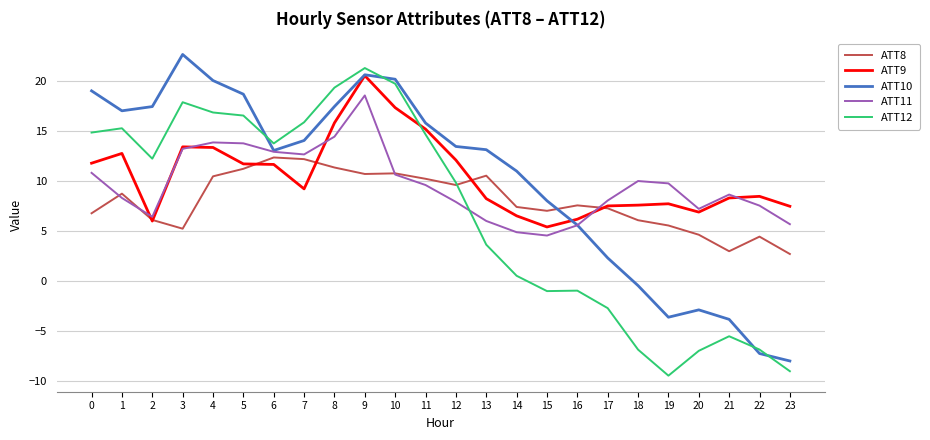

What is the difference between the ATT12 values at 11 and 21?

20.2